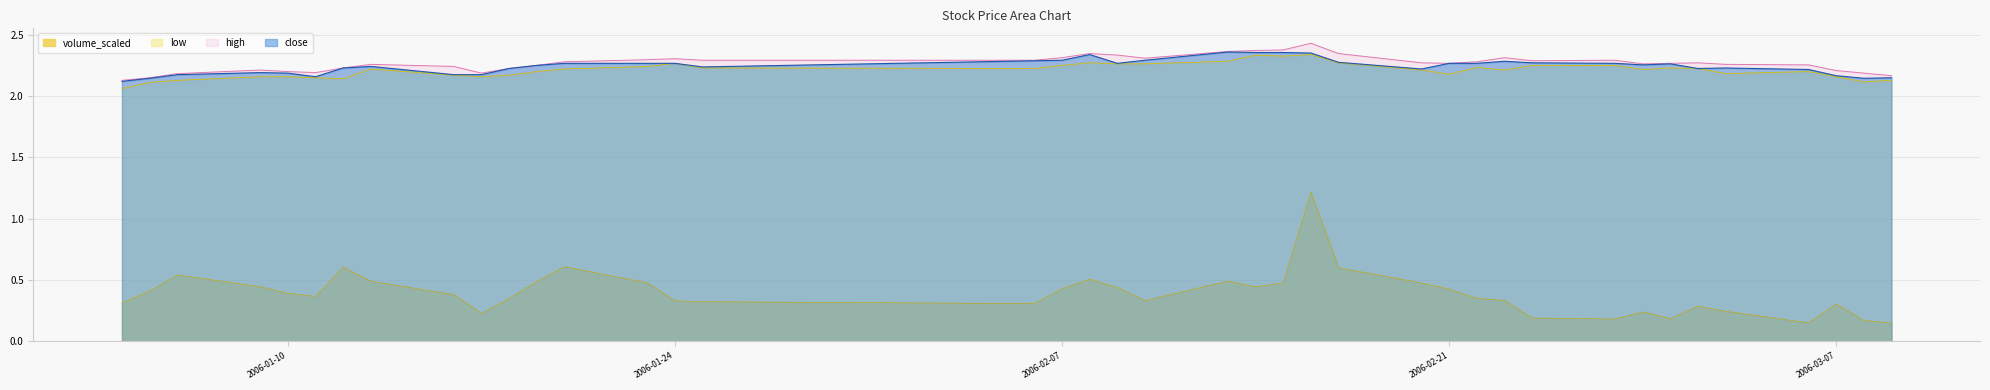

Which category has the lowest value in the close series?

2006-01-04